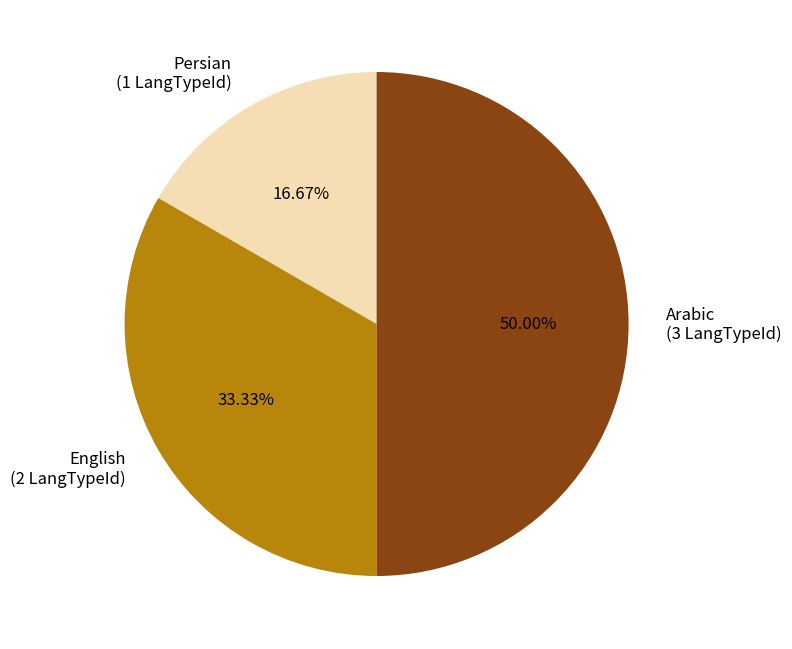

Is it true that Persian is 9% of the pie?

False